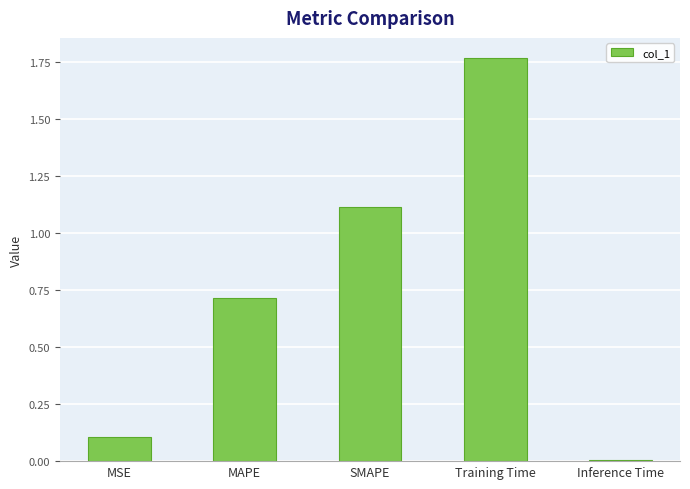

What is the label of the 1st bar from the right?

Inference Time